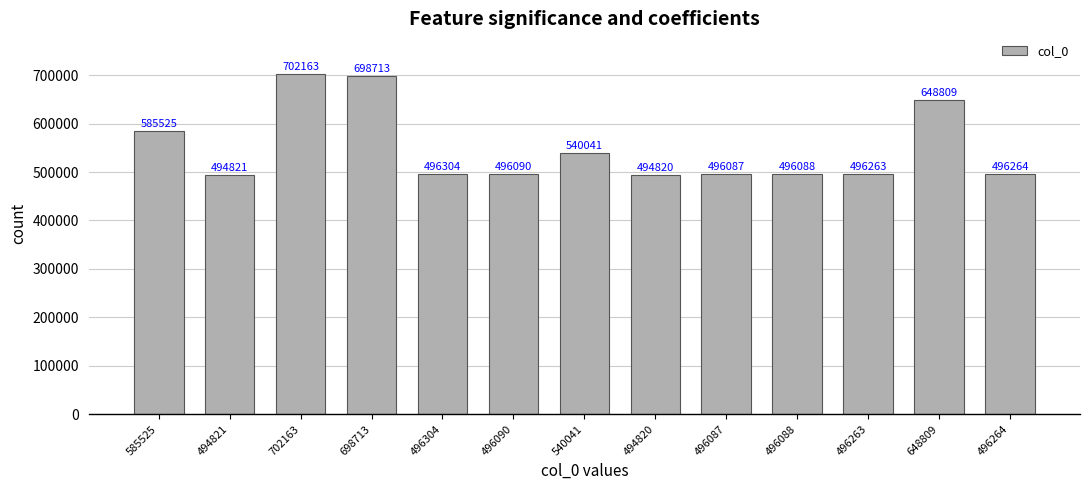

Reading left to right, transcribe all the data shown in this chart.

585525=585525	494821=494821	702163=702163	698713=698713	496304=496304	496090=496090	540041=540041	494820=494820	496087=496087	496088=496088	496263=496263	648809=648809	496264=496264